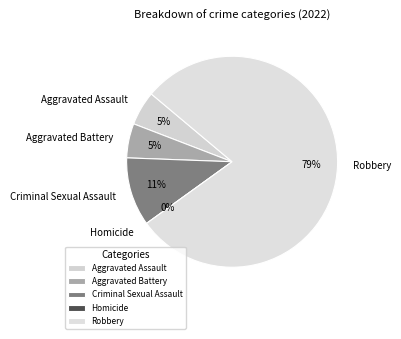

True or false: Aggravated Battery accounts for 1% of the total.

False